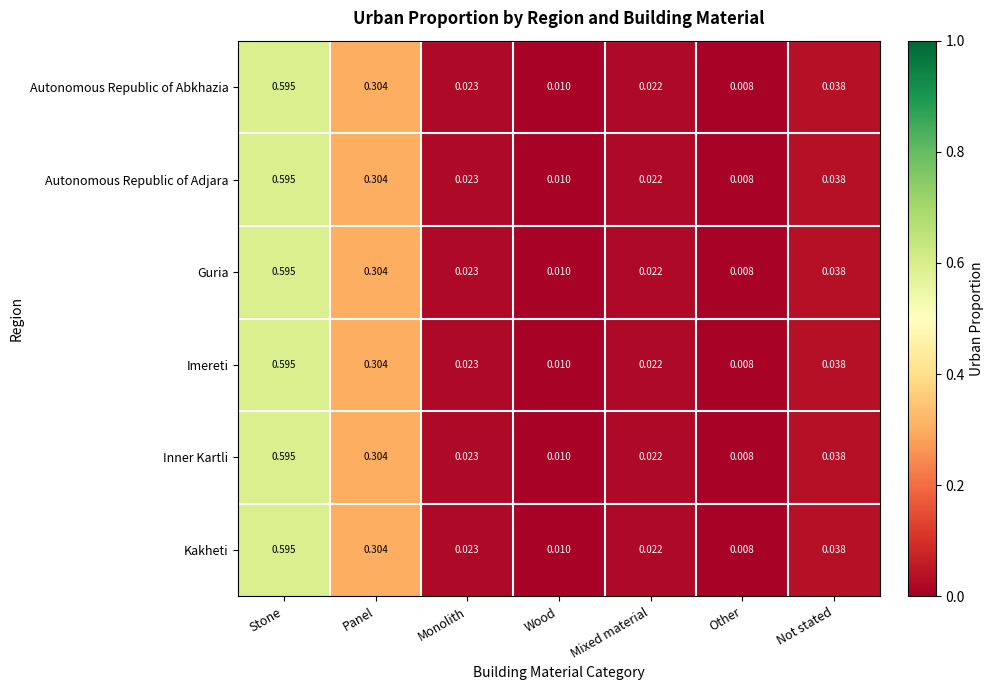

Which label corresponds to the largest value in the chart?

Stone